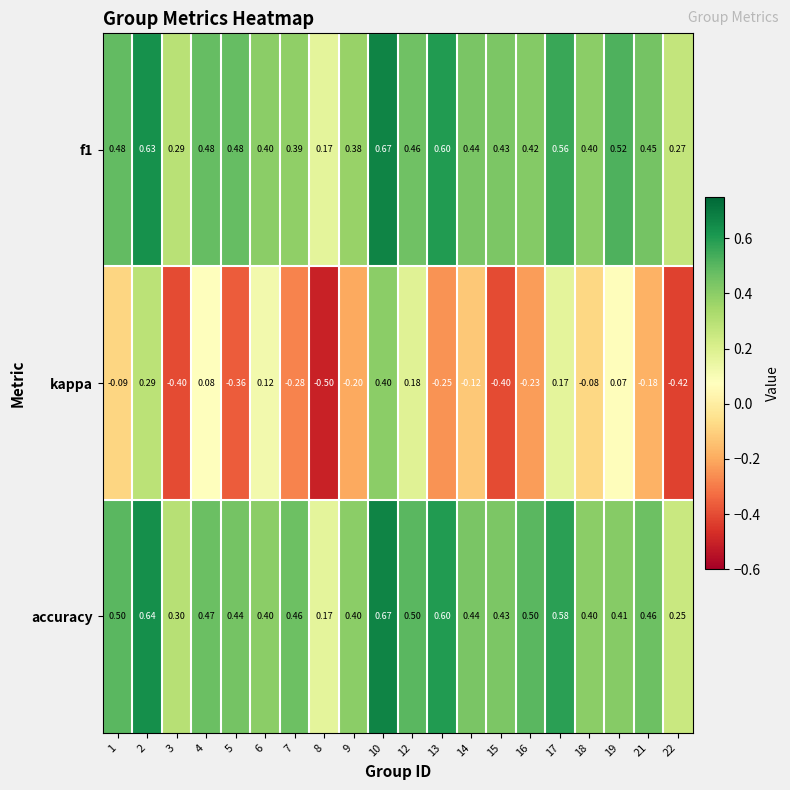

Which series has the largest total across all categories?

accuracy